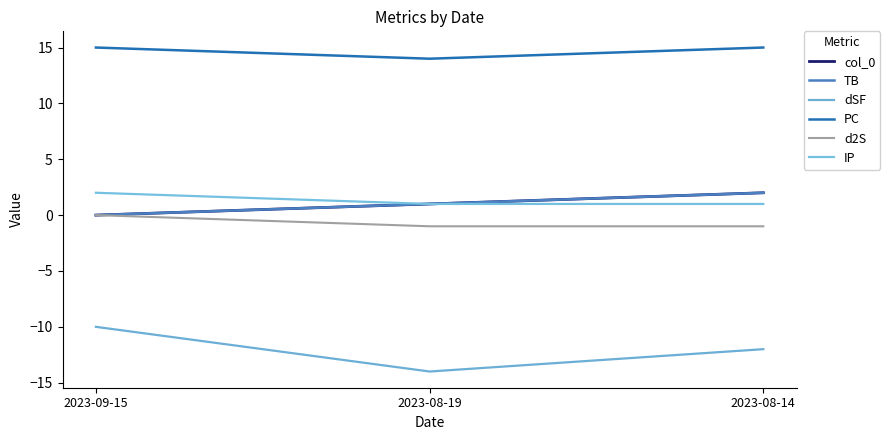

Is it true that col_0 equals 0 at 2023-09-15?

True